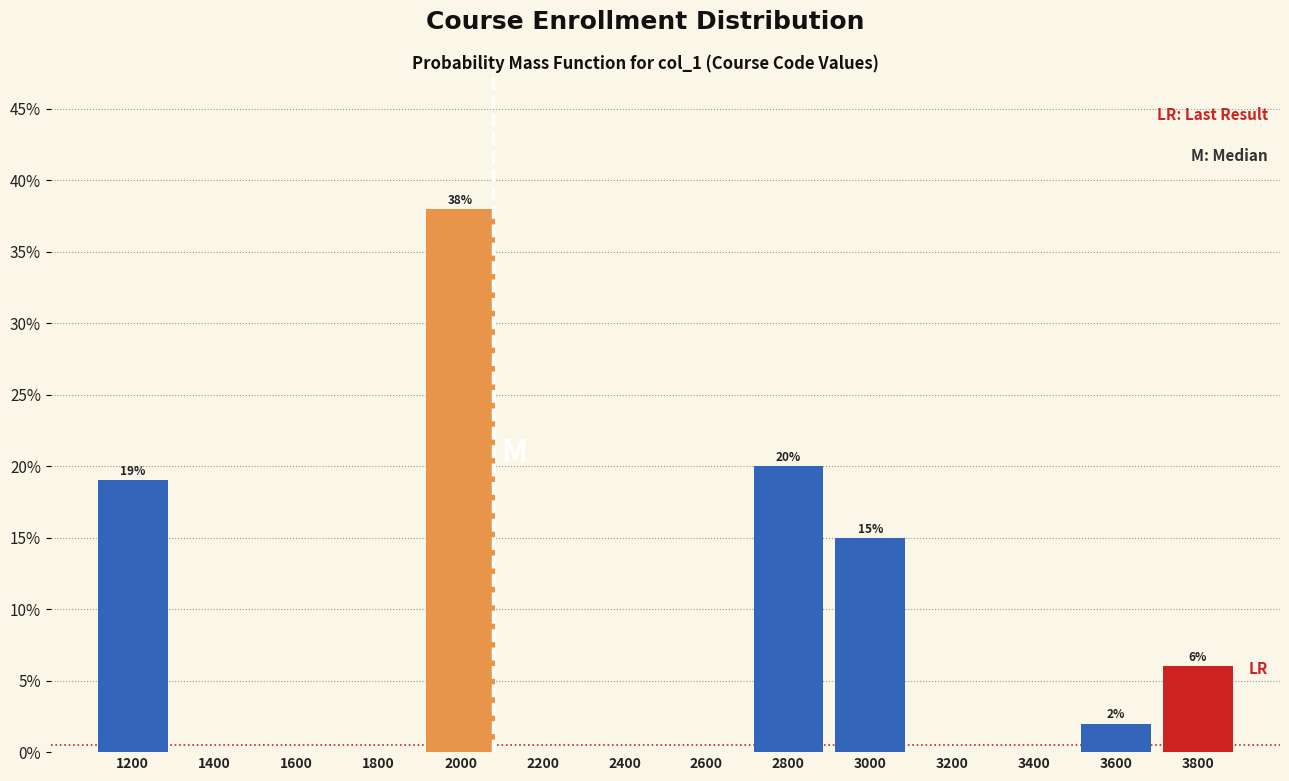

Reading right to left, transcribe all the data shown in this chart.

3800=6	3600=2	3400=0	3200=0	3000=15	2800=20	2600=0	2400=0	2200=0	2000=38	1800=0	1600=0	1400=0	1200=19